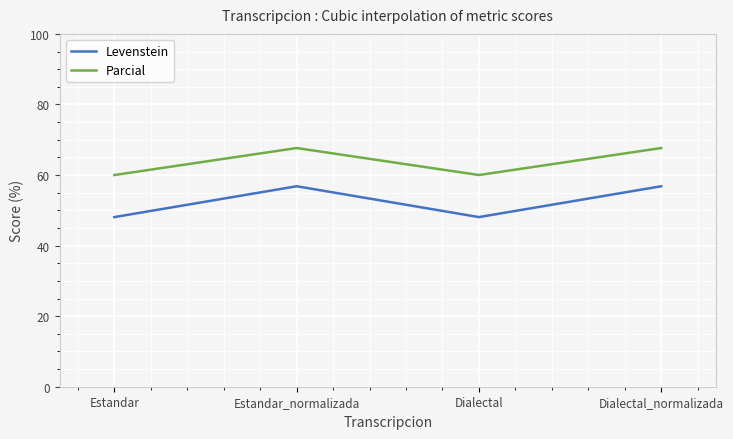

Reading left to right, transcribe all the data shown in this chart.

Levenstein: Estandar=48.1	Estandar_normalizada=56.8	Dialectal=48.1	Dialectal_normalizada=56.8
Parcial: Estandar=60.0	Estandar_normalizada=67.6	Dialectal=60.0	Dialectal_normalizada=67.6